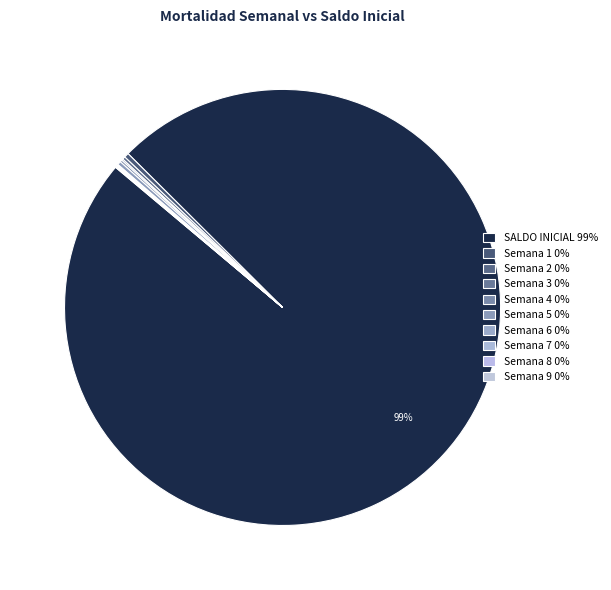

Is there any slice that represents more than half of the pie?

Yes